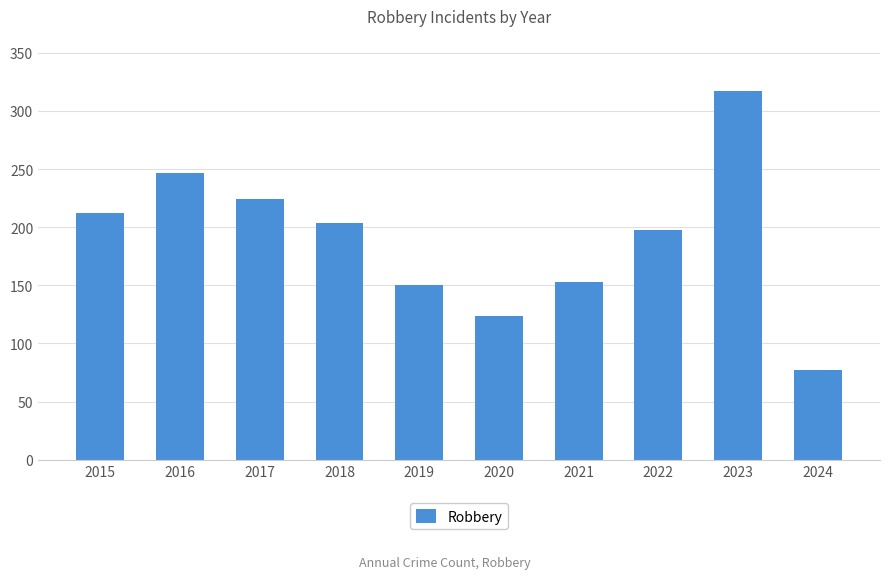

What is the smallest value displayed?

77